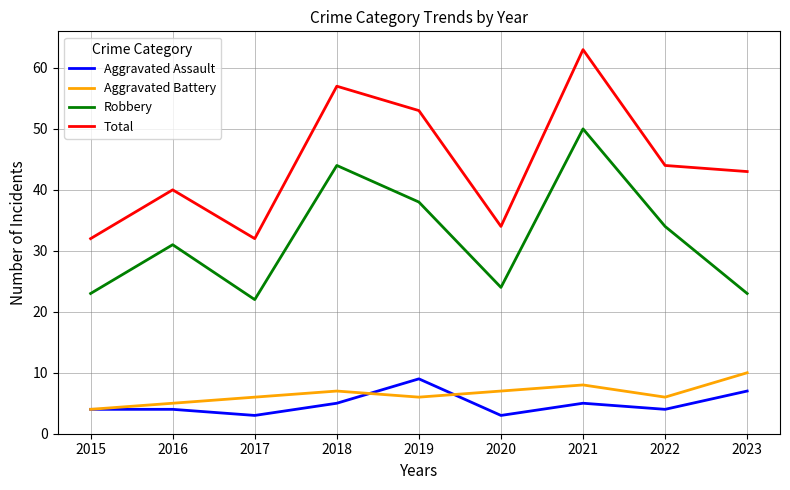

True or false: Robbery has a value of 34 at 2022.

True